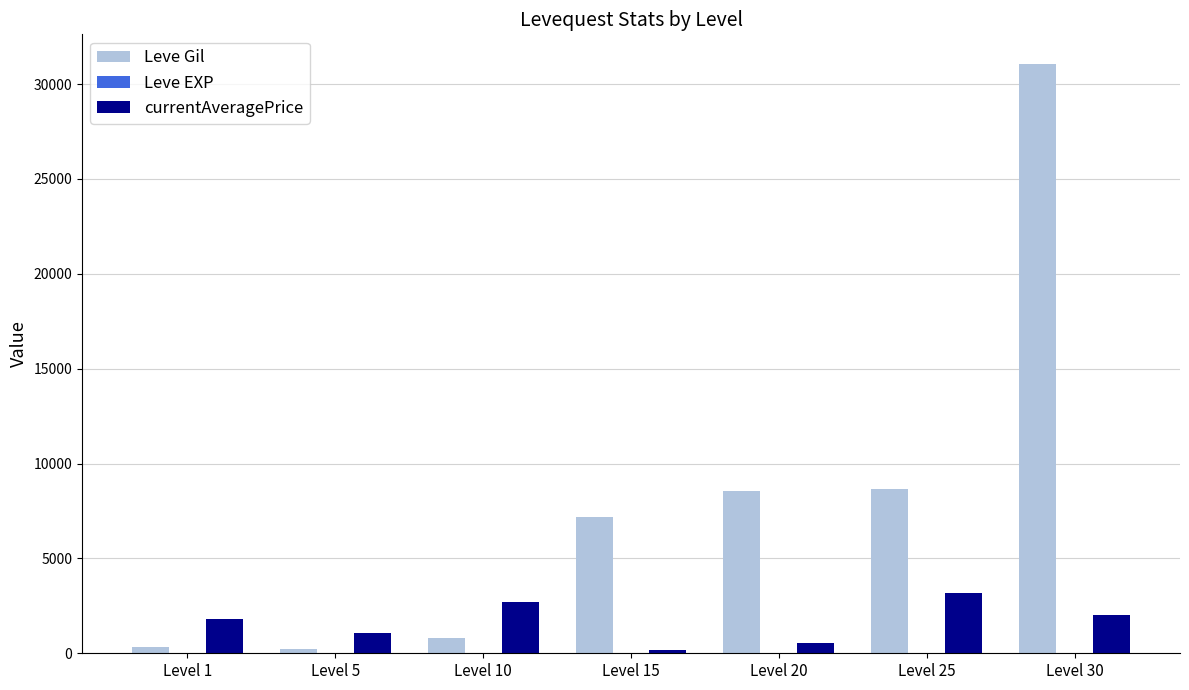

Does the chart contain stacked bars?

No